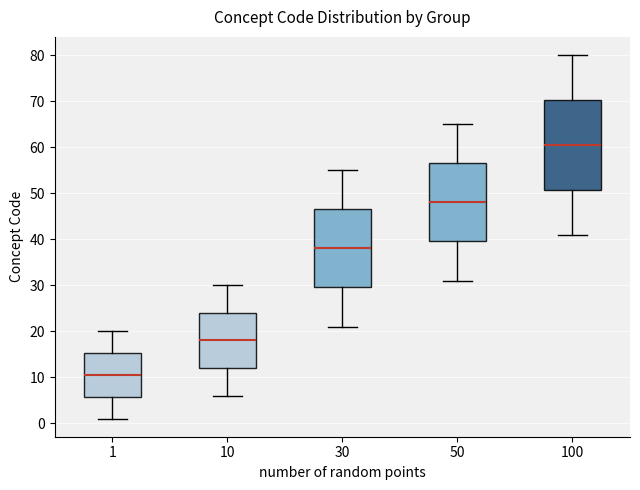

Which box is the tallest, from its lower edge to its upper edge?

100